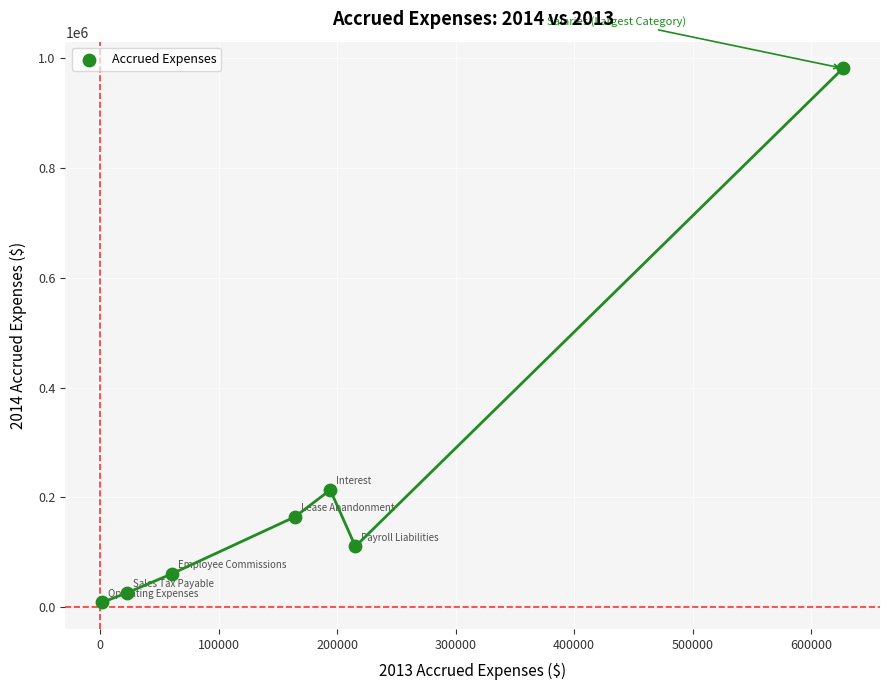

What Y value in the scatter plot is closest to 495304?

213473